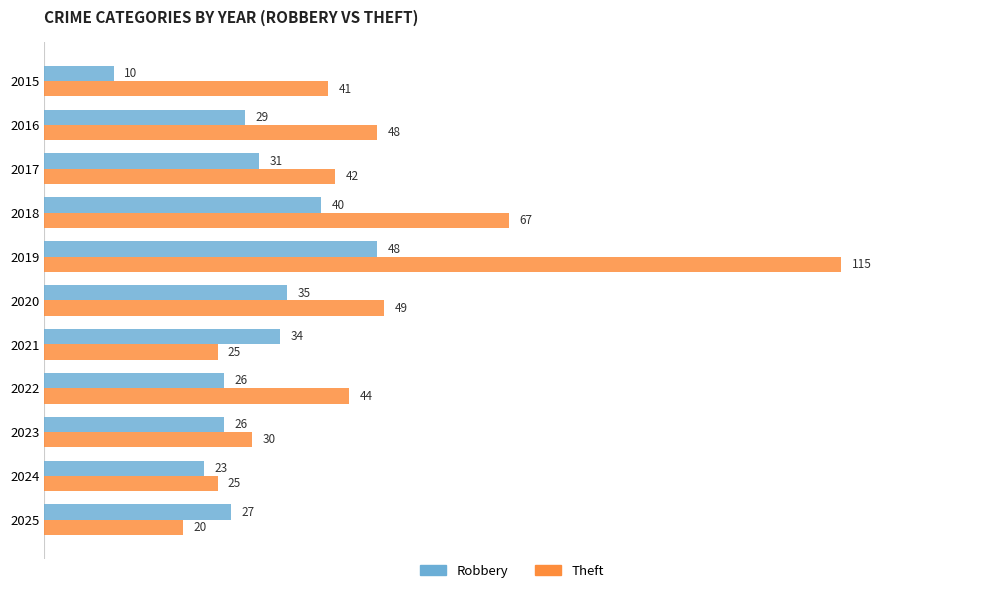

What is the approximate value of Theft at 2017, to the nearest 10?

40